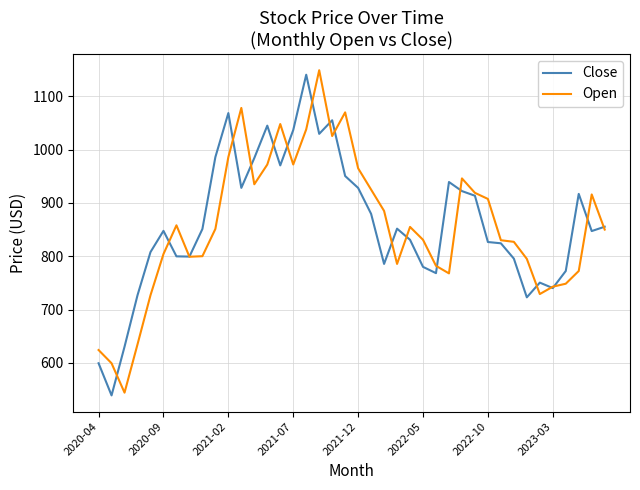

What is the minimum value for Open?

544.0